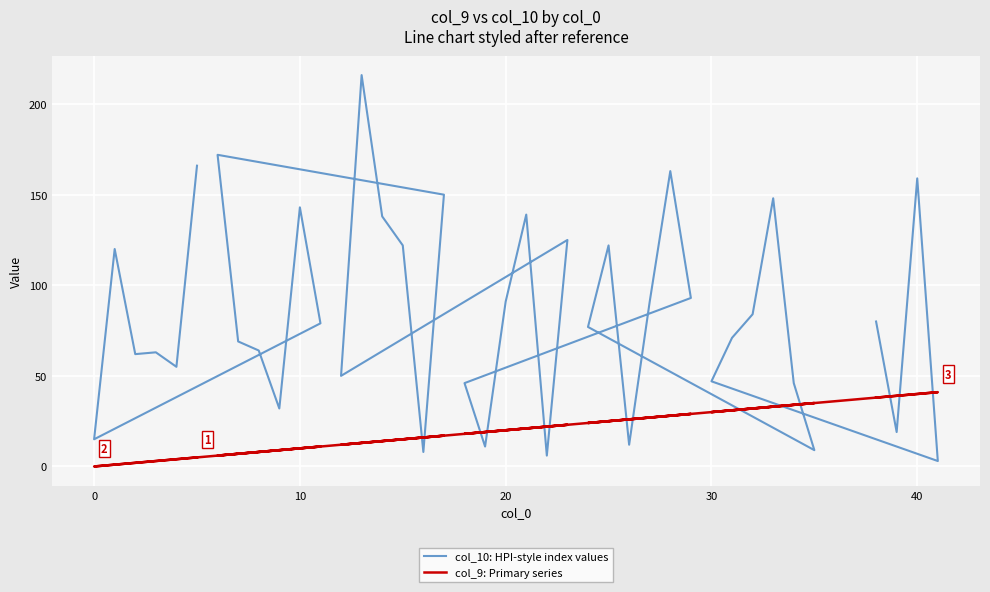

Does the chart display data point markers on the line(s)?

No